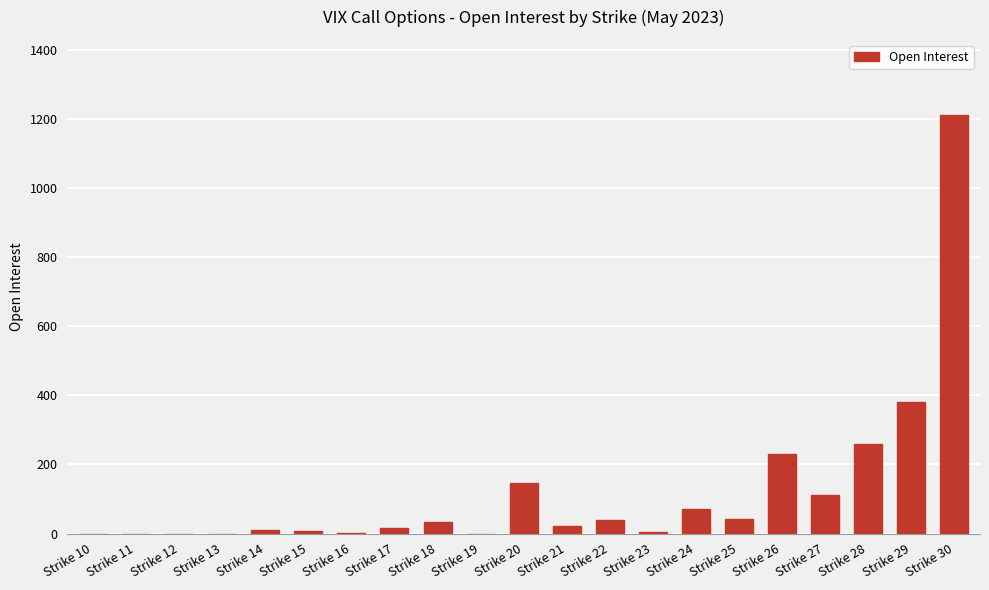

At which category does the chart reach its peak across all series?

Strike 30